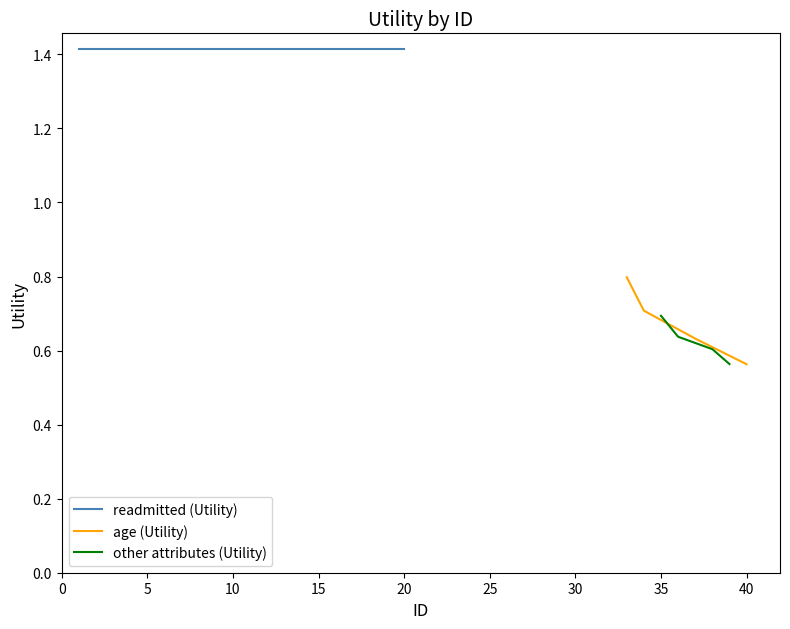

True or false: age (Utility) has more than 1 points higher than both neighbors.

False